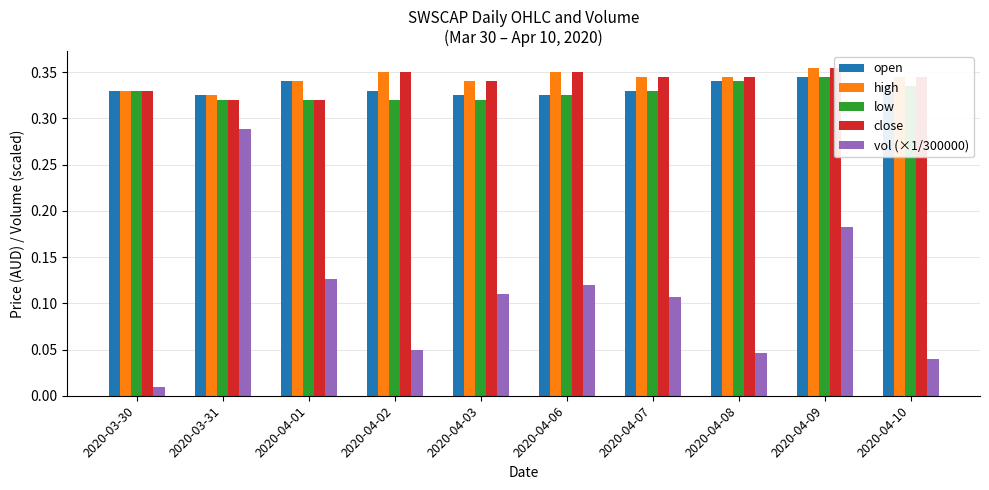

What is the sum of the vol (×1/300000) values at 2020-04-10 and 2020-04-07?

0.1